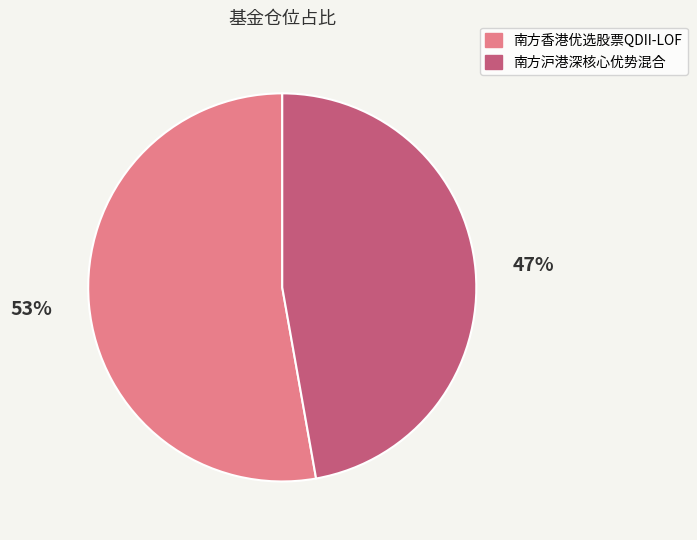

Do 南方沪港深核心优势混合 and 南方香港优选股票QDII-LOF together represent more than half of the pie?

Yes